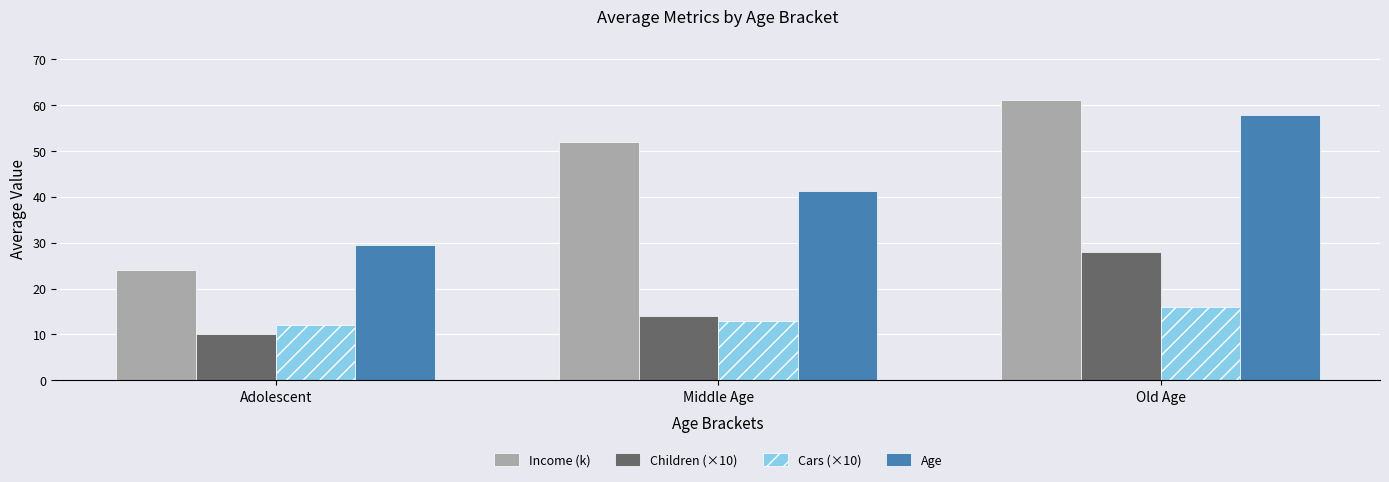

Is it true that Cars (×10) equals 6.1 at Middle Age?

False